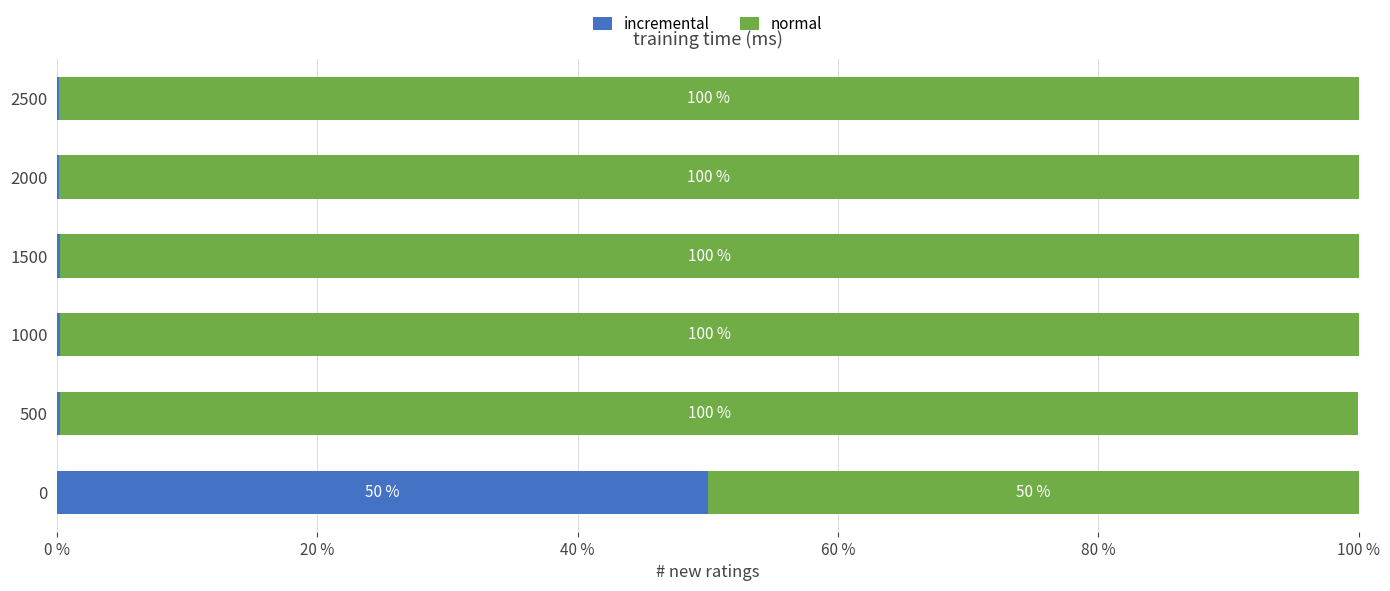

What are all the series names shown in the legend?

incremental, normal